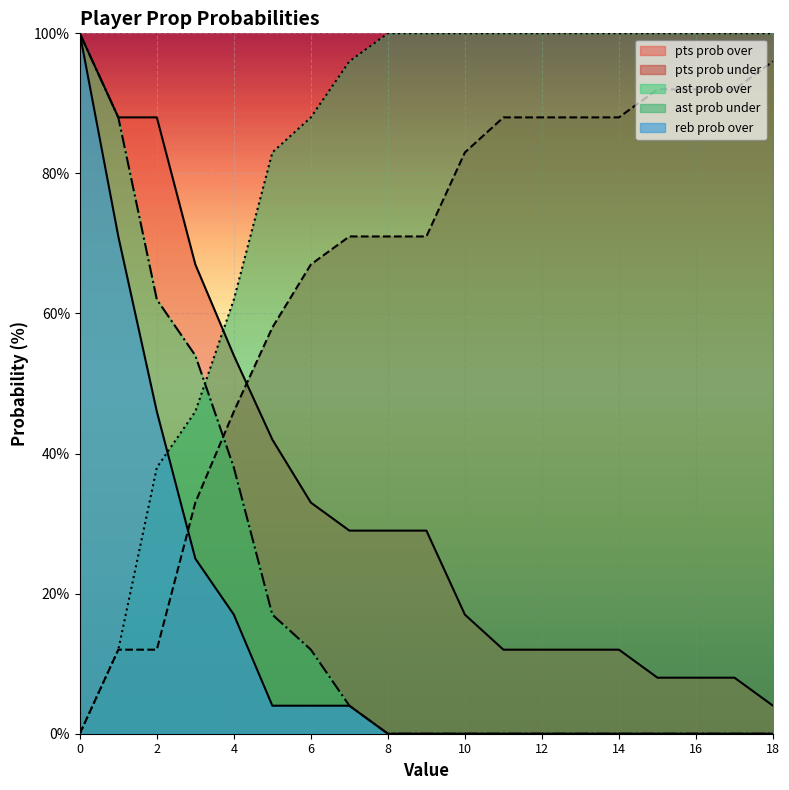

Reading right to left, extract all data points from this chart.

pts prob over: 18=4	17=8	16=8	15=8	14=12	13=12	12=12	11=12	10=17	9=29	8=29	7=29	6=33	5=42	4=54	3=67	2=88	1=88	0=100
pts prob under: 18=96	17=92	16=92	15=92	14=88	13=88	12=88	11=88	10=83	9=71	8=71	7=71	6=67	5=58	4=46	3=33	2=12	1=12	0=0
ast prob over: 18=0	17=0	16=0	15=0	14=0	13=0	12=0	11=0	10=0	9=0	8=0	7=4	6=12	5=17	4=38	3=54	2=62	1=88	0=100
ast prob under: 18=100	17=100	16=100	15=100	14=100	13=100	12=100	11=100	10=100	9=100	8=100	7=96	6=88	5=83	4=62	3=46	2=38	1=12	0=0
reb prob over: 18=0	17=0	16=0	15=0	14=0	13=0	12=0	11=0	10=0	9=0	8=0	7=4	6=4	5=4	4=17	3=25	2=46	1=71	0=100